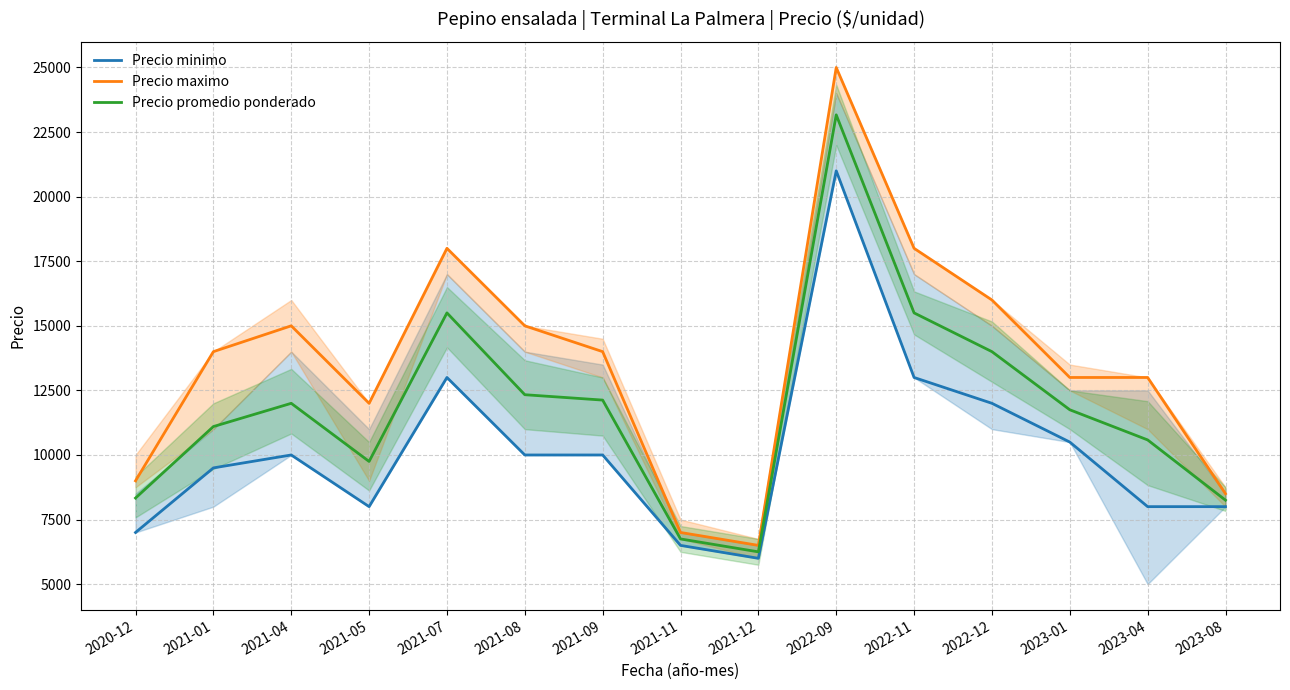

Which series has the largest total across all categories?

Precio maximo